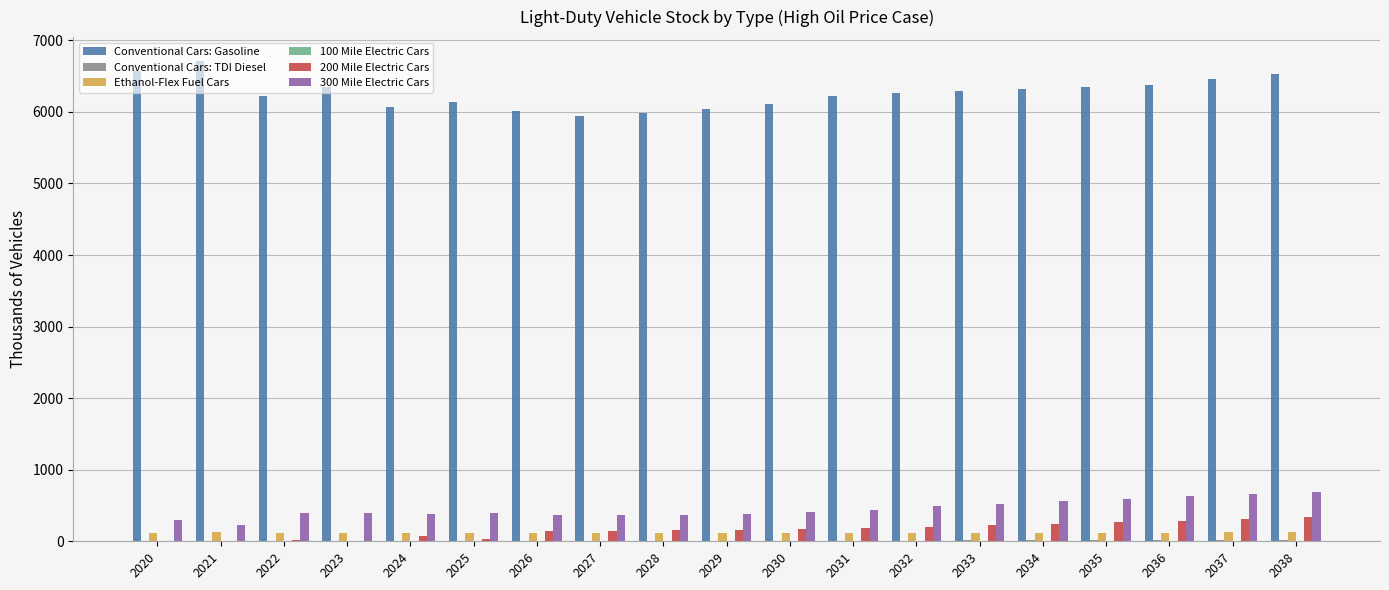

Which series has the largest total across all categories?

Conventional Cars: Gasoline